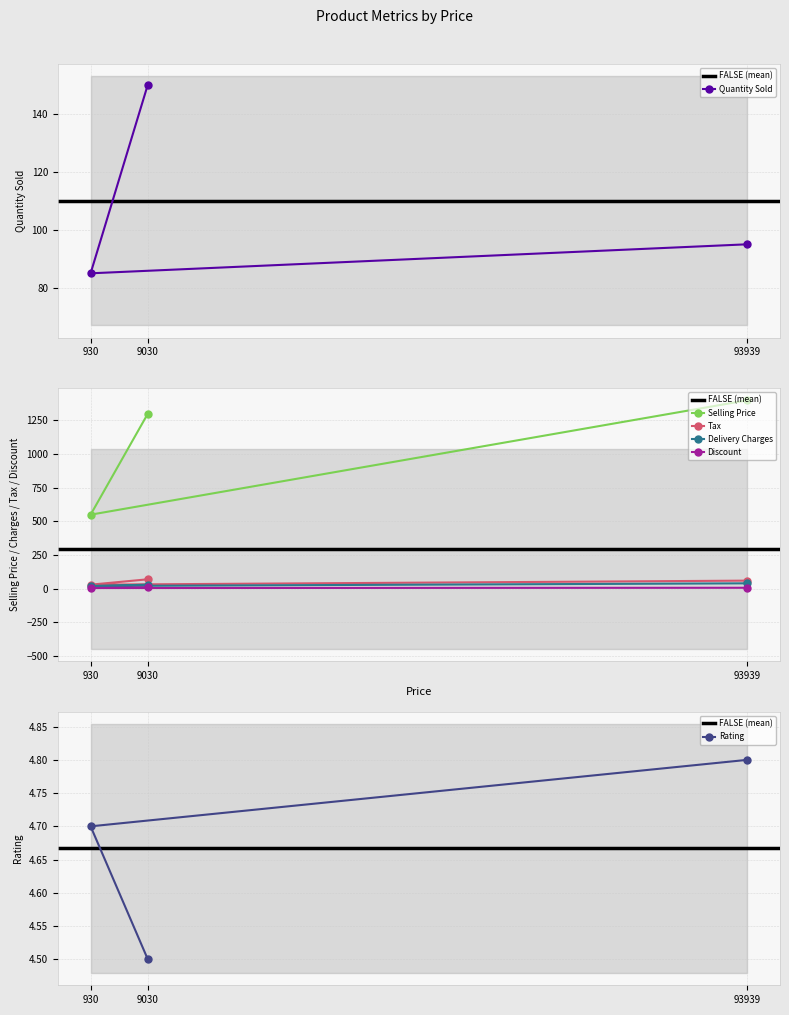

How many distinct data groups are displayed?

6